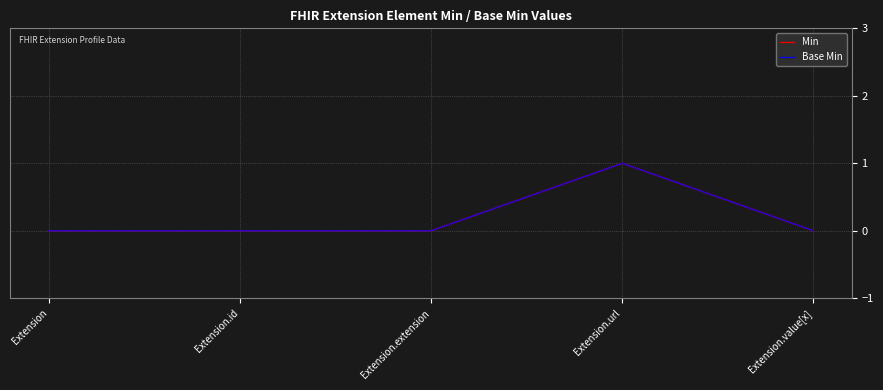

Rank the categories by Base Min value from lowest to highest.

Extension, Extension.id, Extension.extension, Extension.value[x], Extension.url